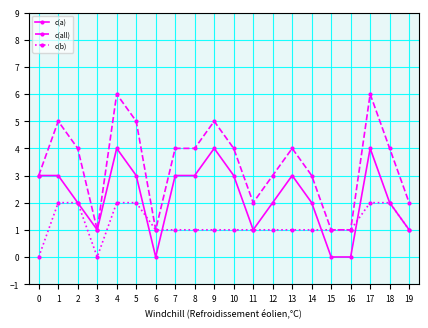

Reading left to right, transcribe all the data shown in this chart.

c(a): 3	3	2	1	4	3	0	3	3	4	3	1	2	3	2	0	0	4	2	1
c(all): 3	5	4	1	6	5	1	4	4	5	4	2	3	4	3	1	1	6	4	2
c(b): 0	2	2	0	2	2	1	1	1	1	1	1	1	1	1	1	1	2	2	1